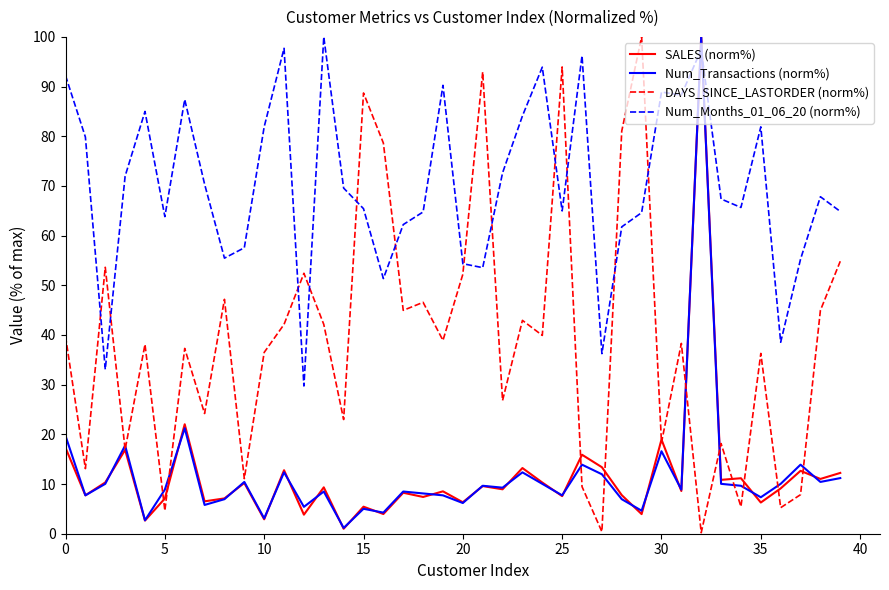

Which series has the largest total across all categories?

Num_Months_01_06_20 (norm%)